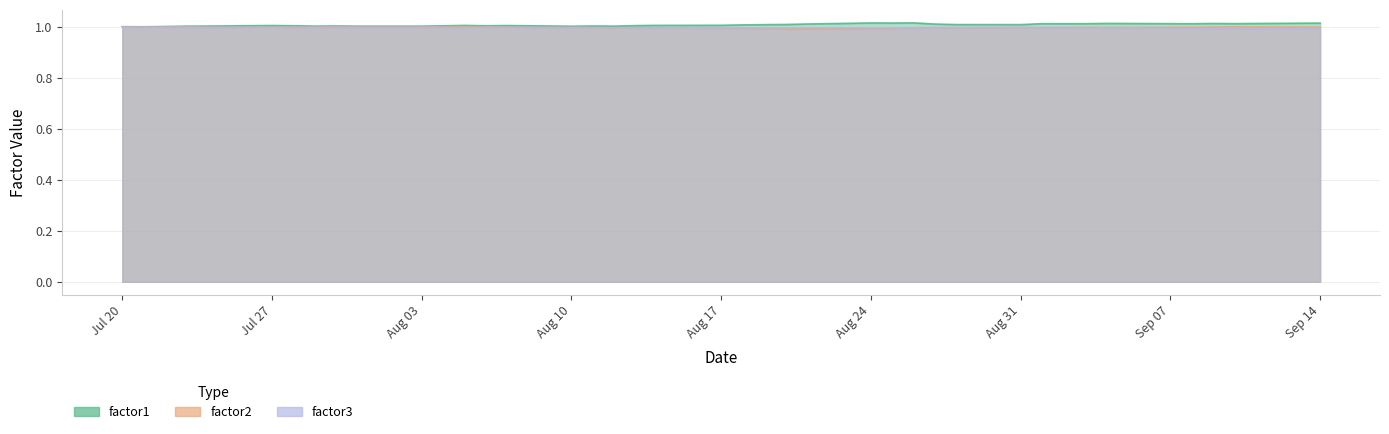

Which category has the lowest value in the factor1 series?

2015-07-21